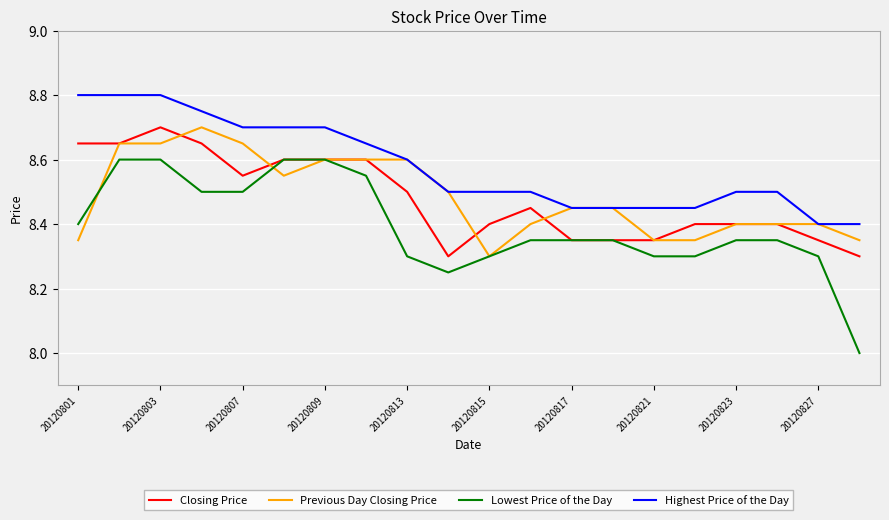

Which series has the largest range (max minus min)?

Lowest Price of the Day